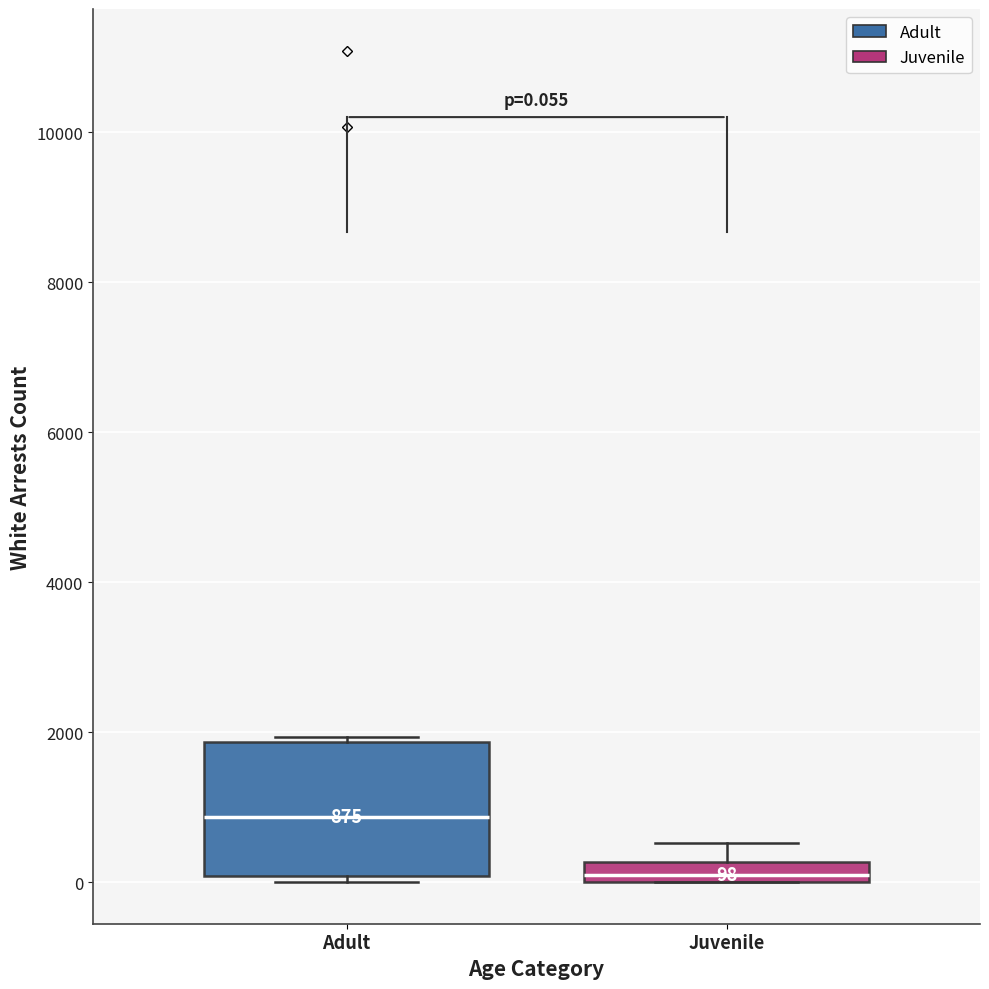

Comparing the boxes themselves (not the whiskers), which one is the tallest?

Adult